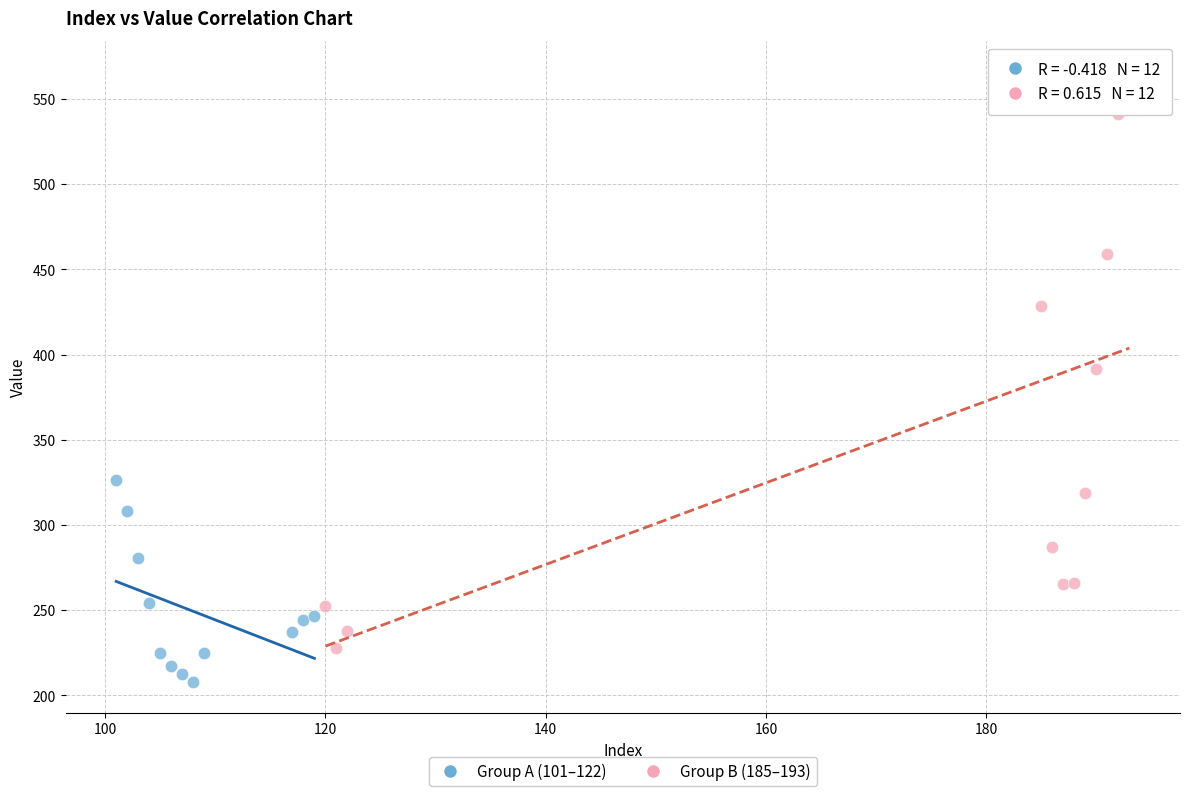

Which series contains the lowest Y value?

Group A (101–122)